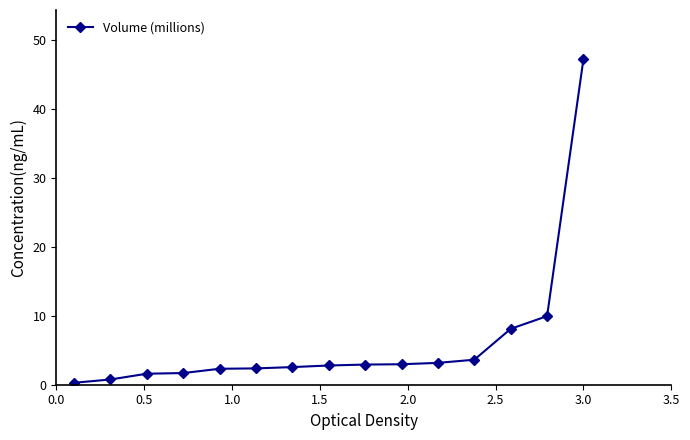

What is the difference between the maximum and minimum values?

46.9